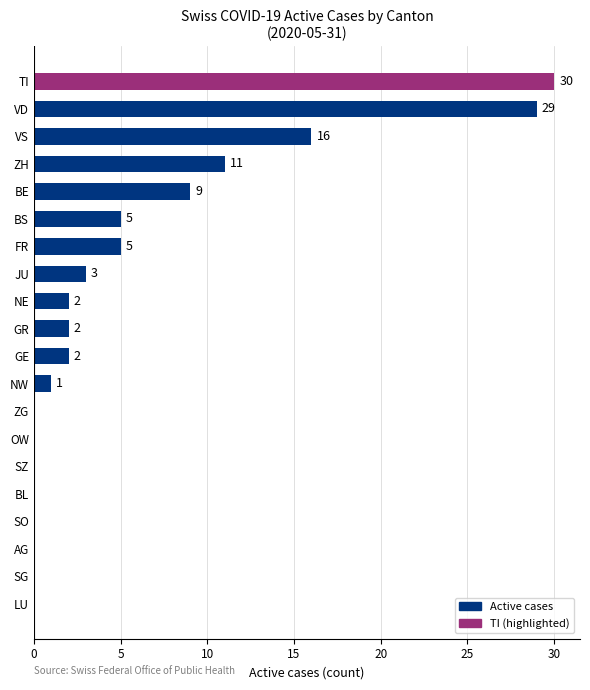

What is the change in value from SO to VD?

+29